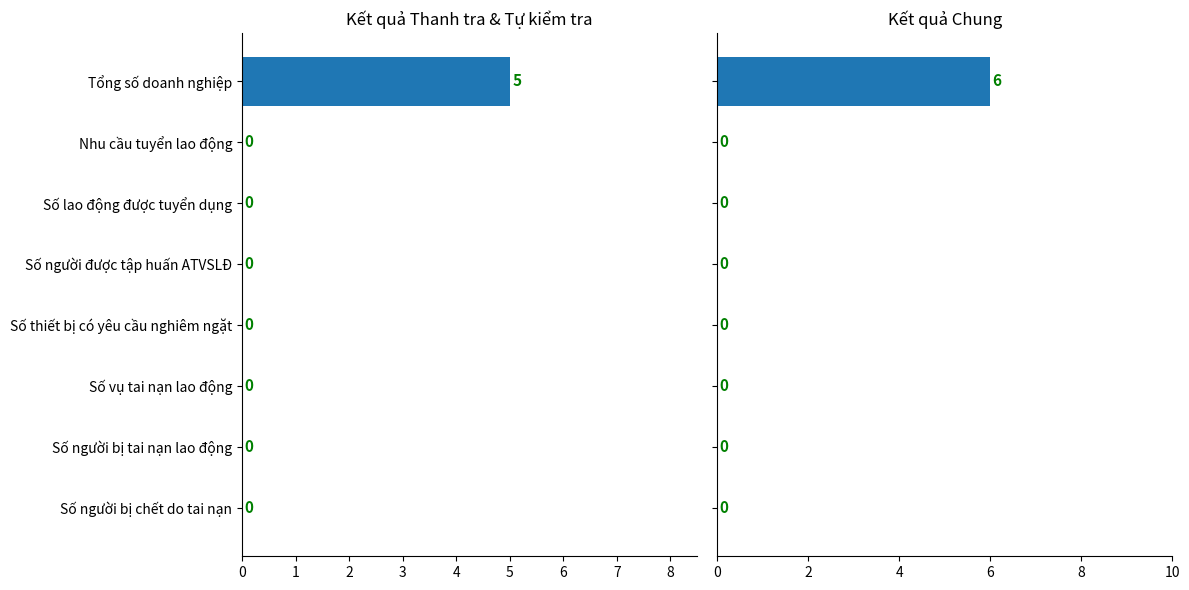

At how many categories does at least one series exceed 5?

1